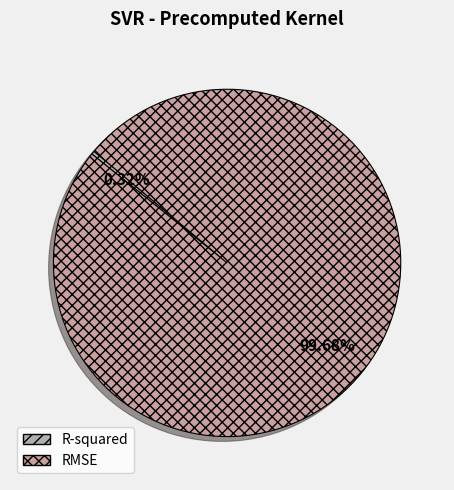

Rank the categories by value from highest to lowest.

RMSE, R-squared